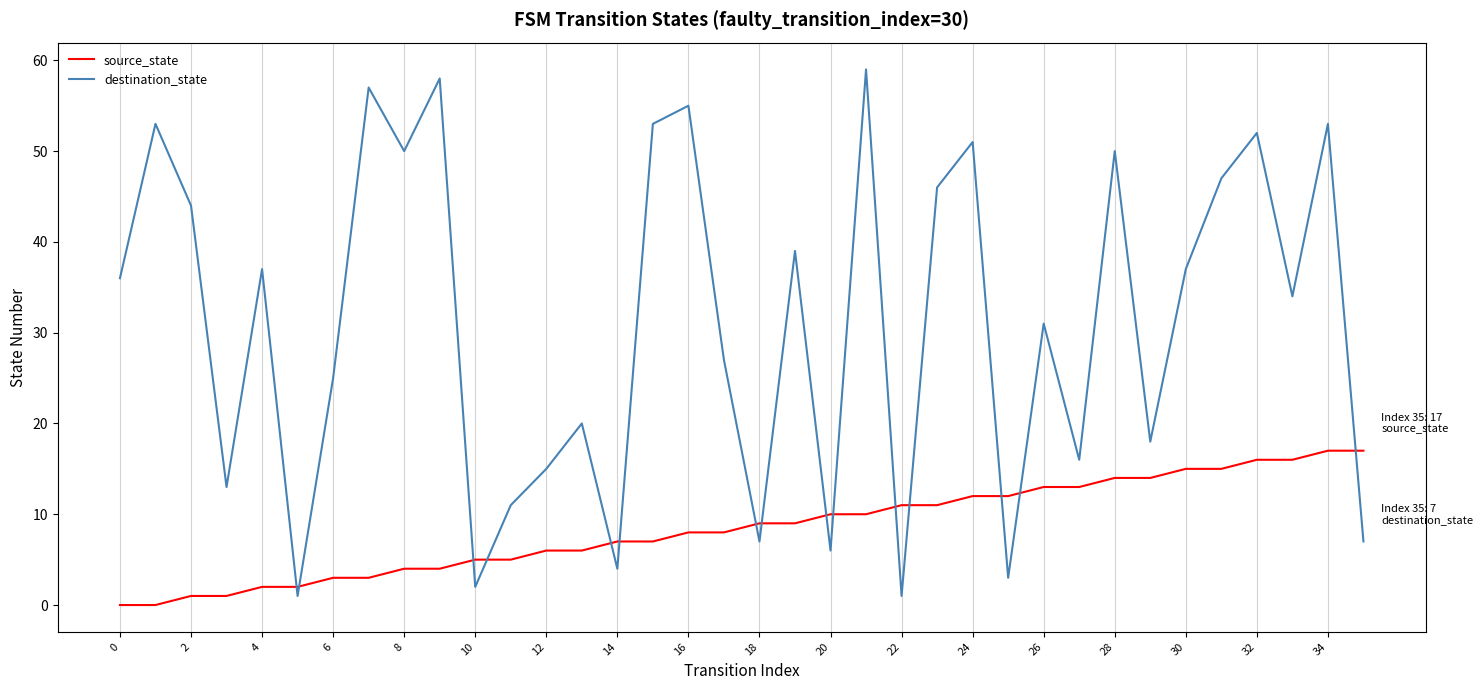

List the series in order of their peak value, lowest first.

source_state, destination_state